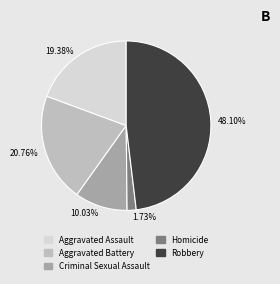

Is there a majority slice in this chart?

No